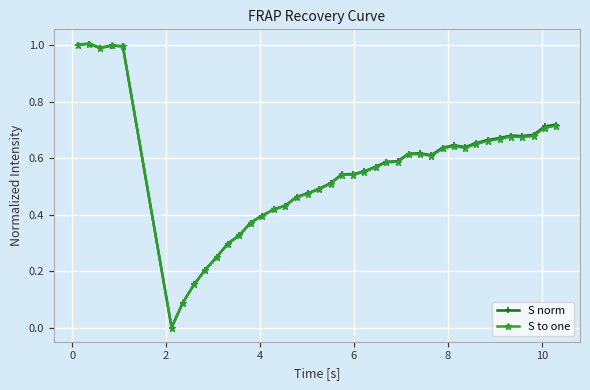

In S norm, how many points are lower than both neighbors (excluding endpoints)?

5